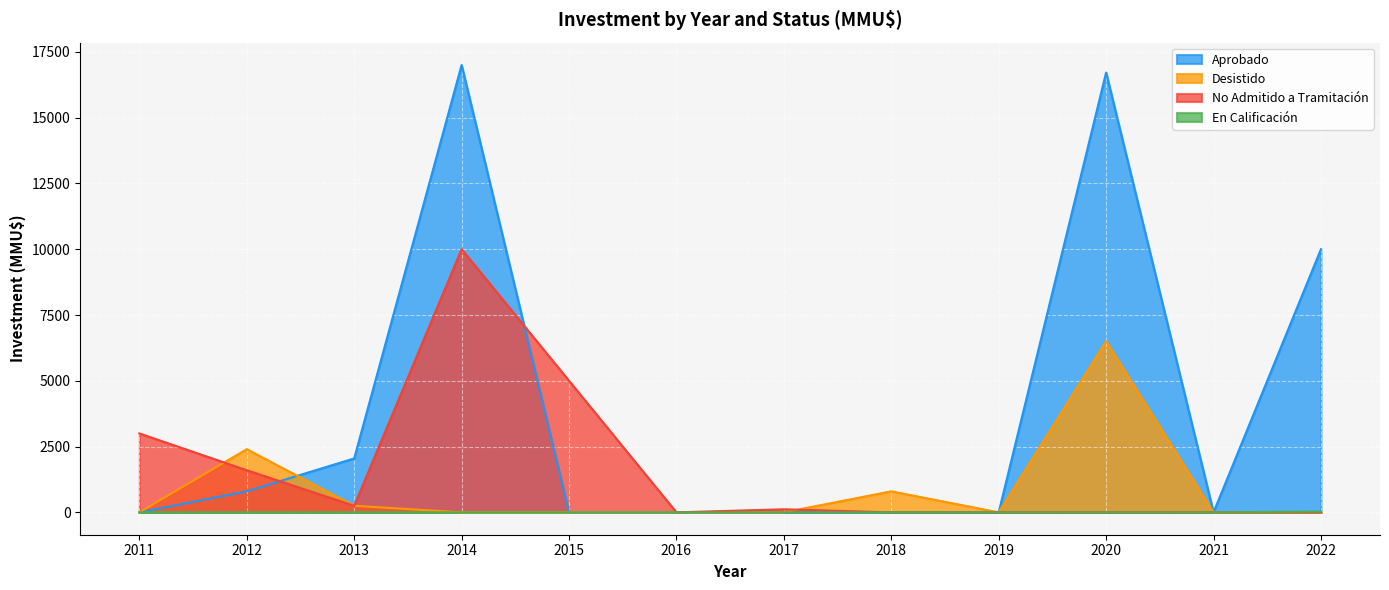

List the series in order of their peak value, highest first.

Aprobado, No Admitido a Tramitación, Desistido, En Calificación